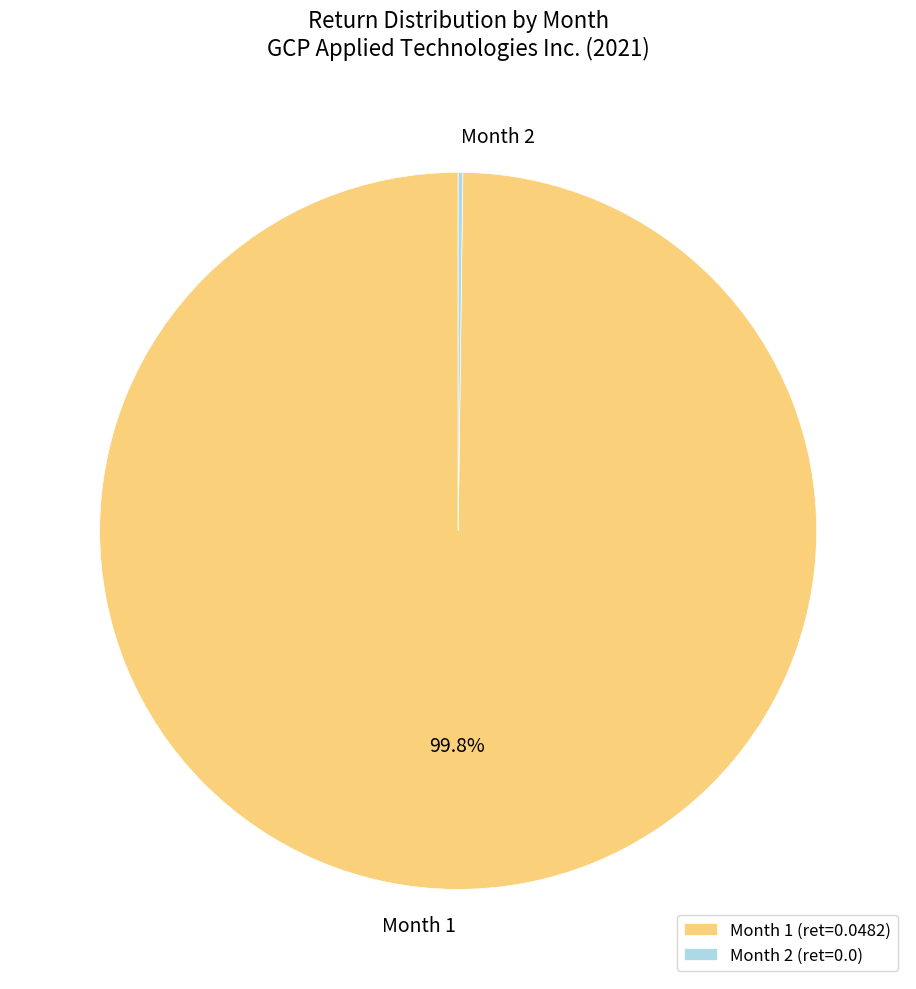

Is Month 1 the majority of the pie?

Yes